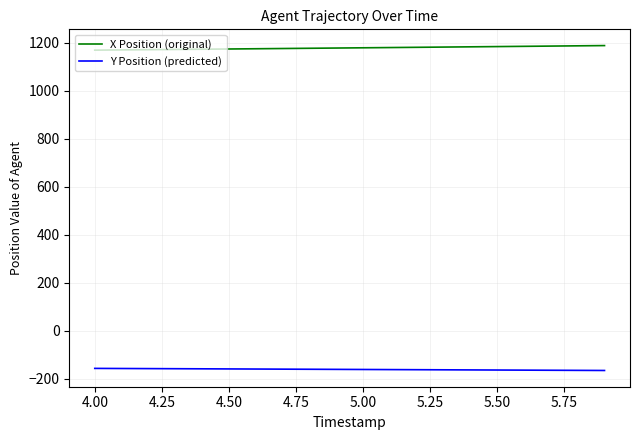

List the series in order of their overall mean, lowest first.

Y Position (predicted), X Position (original)